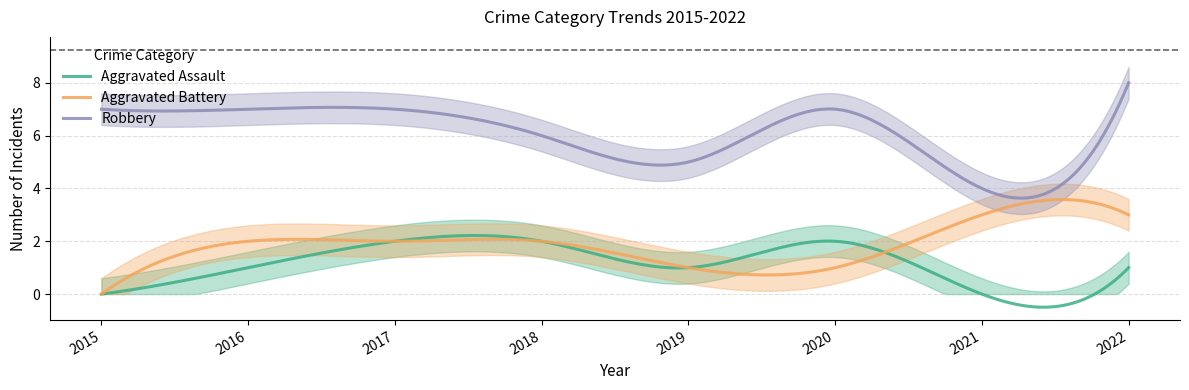

What is the highest value of the Aggravated Battery series?

3.6